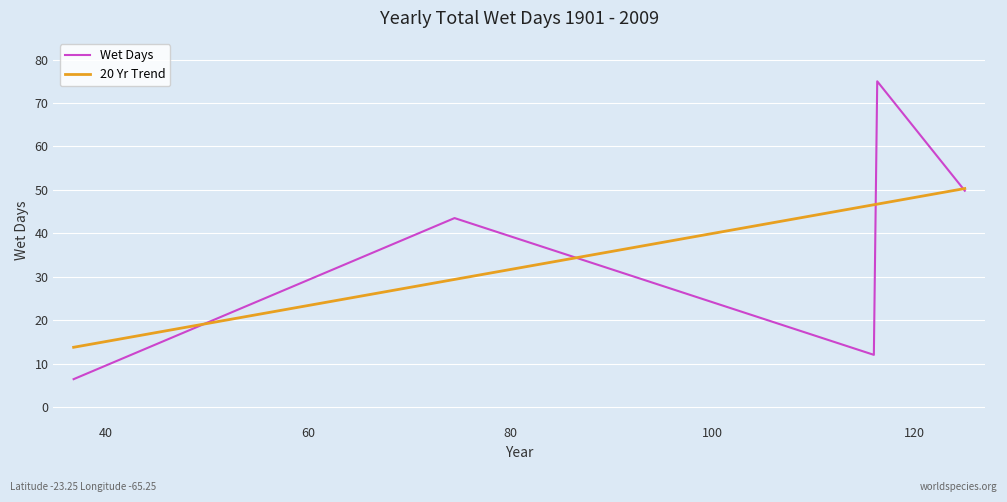

List the series in order of their peak value, lowest first.

20 Yr Trend, Wet Days